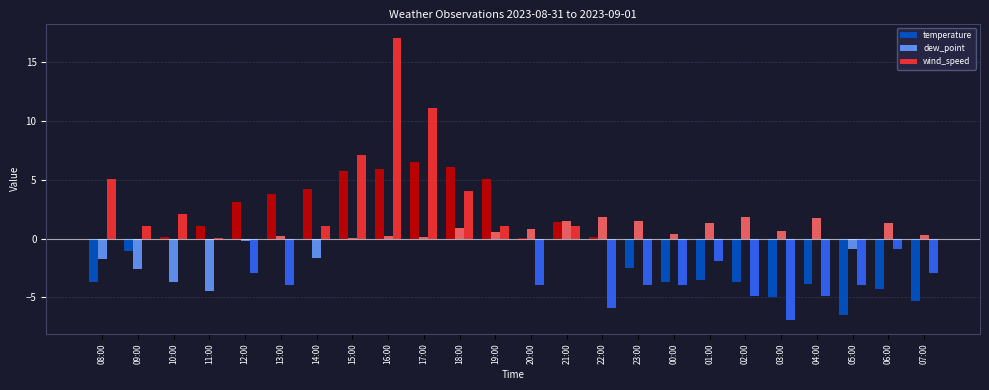

What is the sum of the temperature values at 02:00 and 05:00?

-10.2